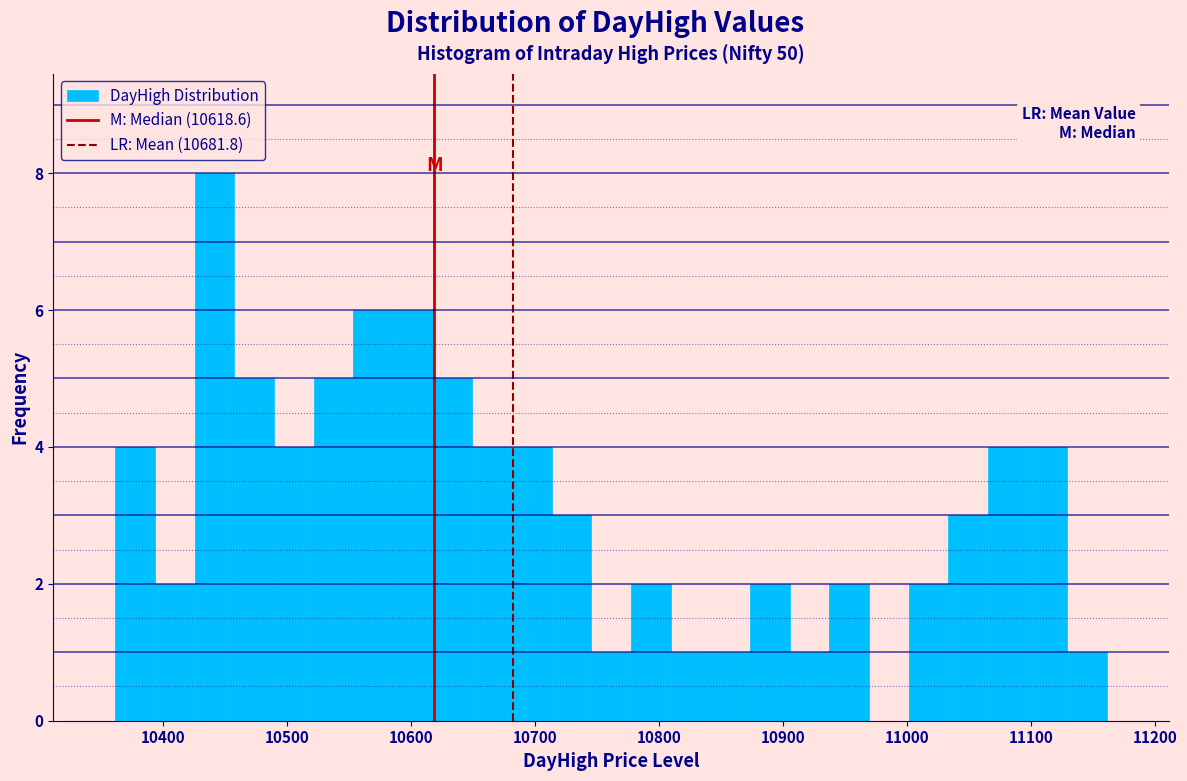

Around what value on the x-axis is the tallest bar? Give the approximate position of its centre, as read against the axis.

10440